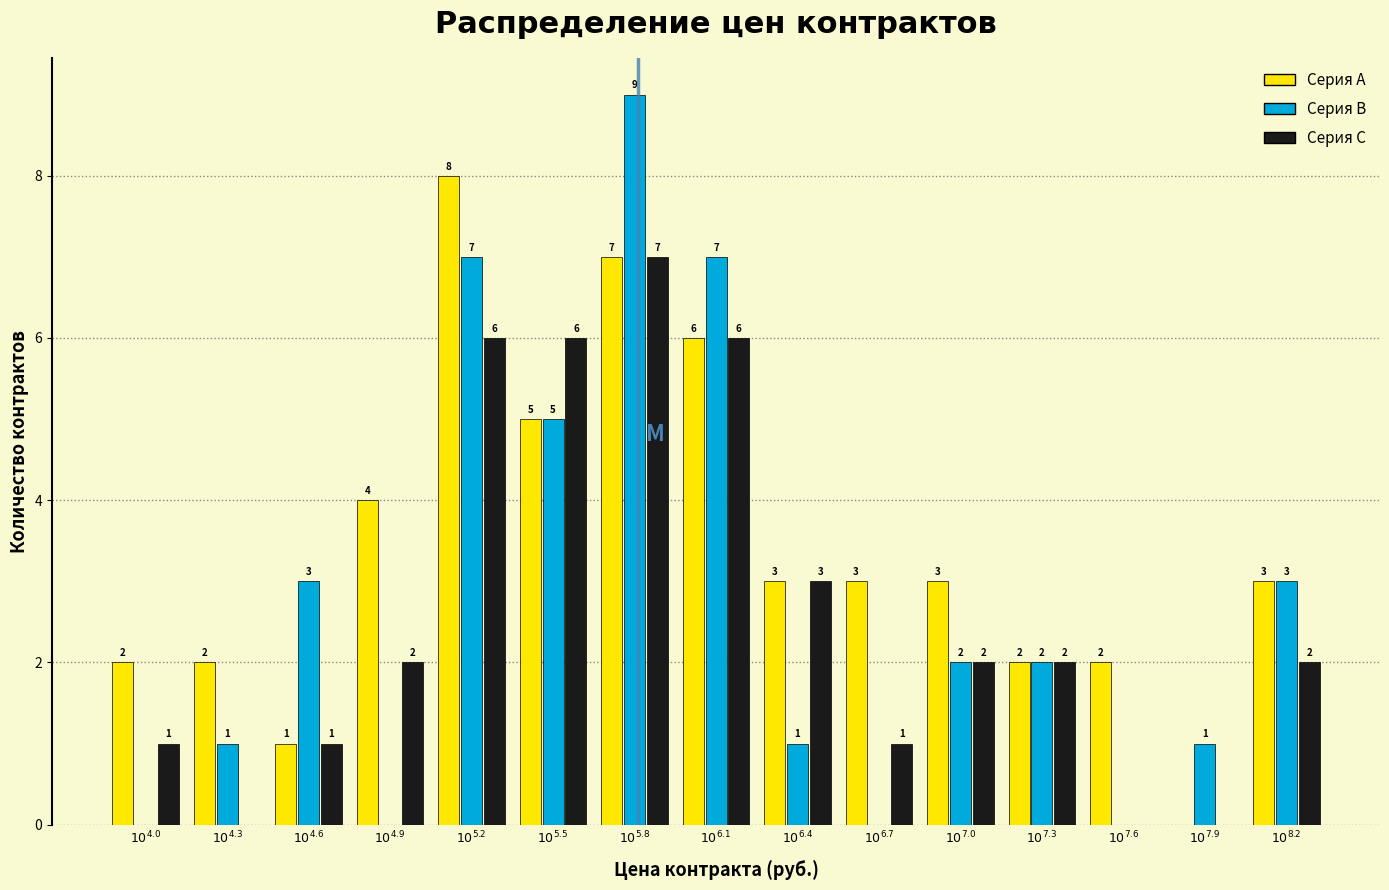

How many Серия B values are between 0 and 5?

12